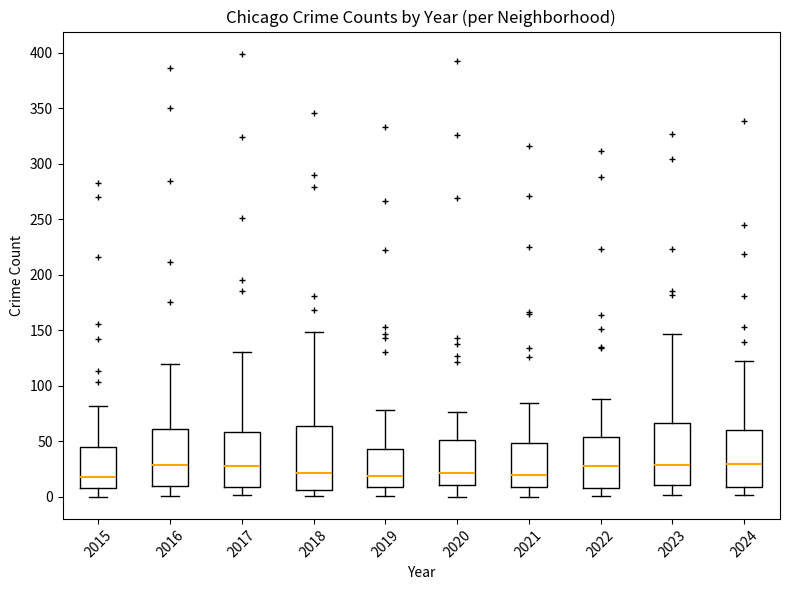

Where does the lower whisker of the box at x = 2021 end on the y-axis? The values are not printed on the chart, so give them approximately, as read against the axis.

0